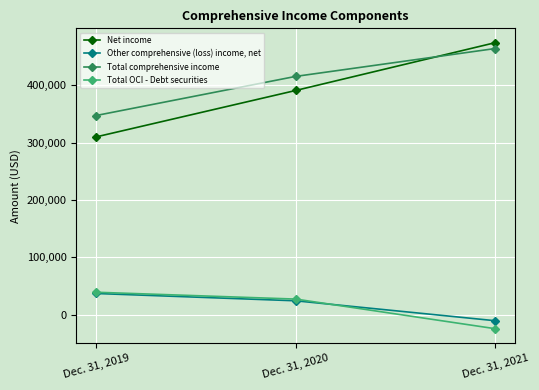

What is the sum of the Total comprehensive income values at Dec. 31, 2020 and Dec. 31, 2021?

878728